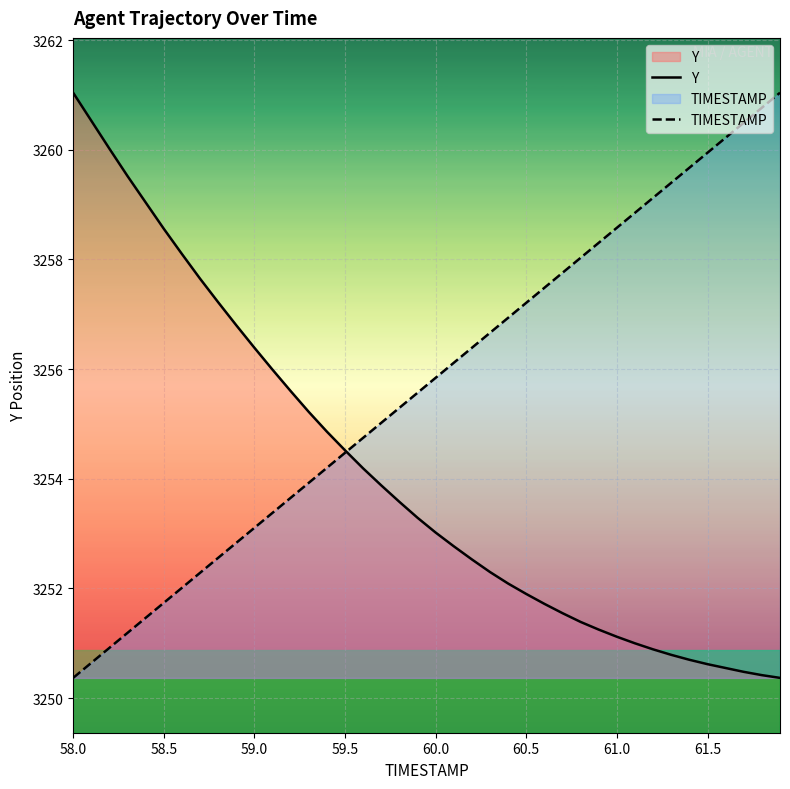

What is the highest value of the TIMESTAMP series?

3261.0